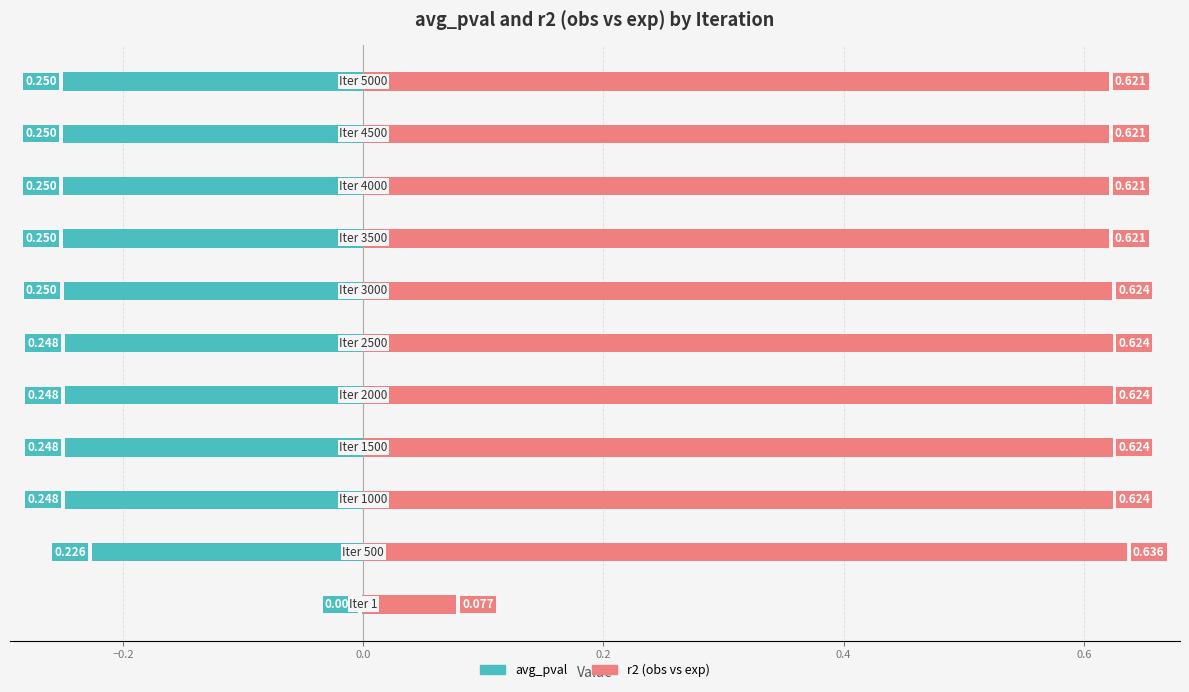

What is the difference between the highest and lowest values at −0.2?

0.9